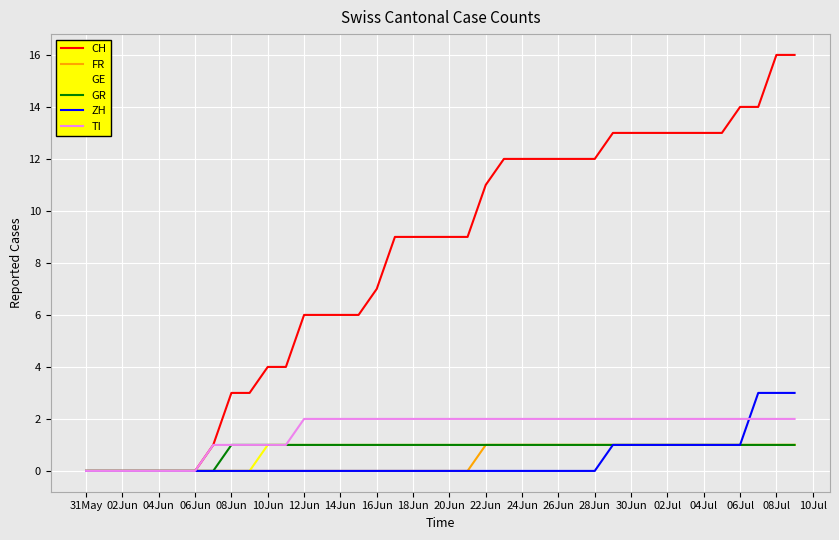

How many series are shown in this chart?

6